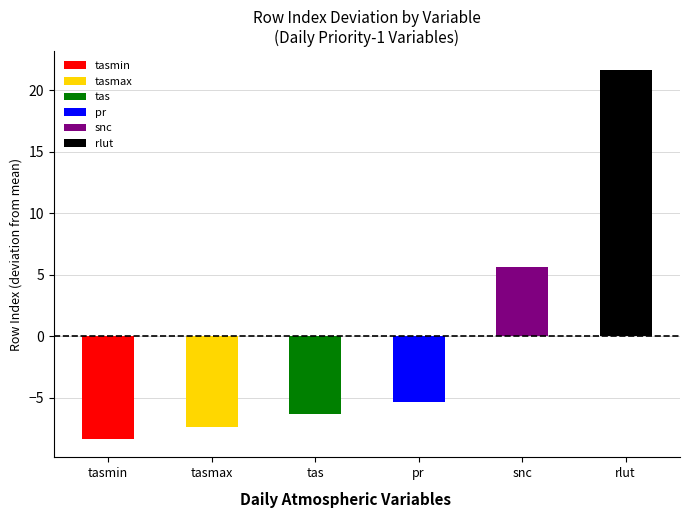

Is it true that the value at rlut is 21.7?

True